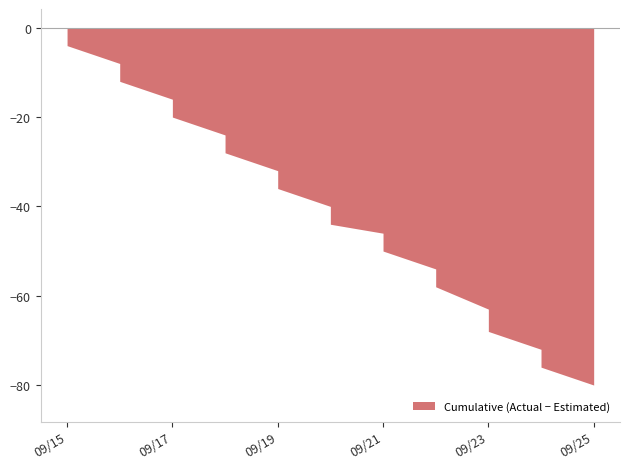

True or false: Estimated Hours and Actual Hours cross at least once.

False